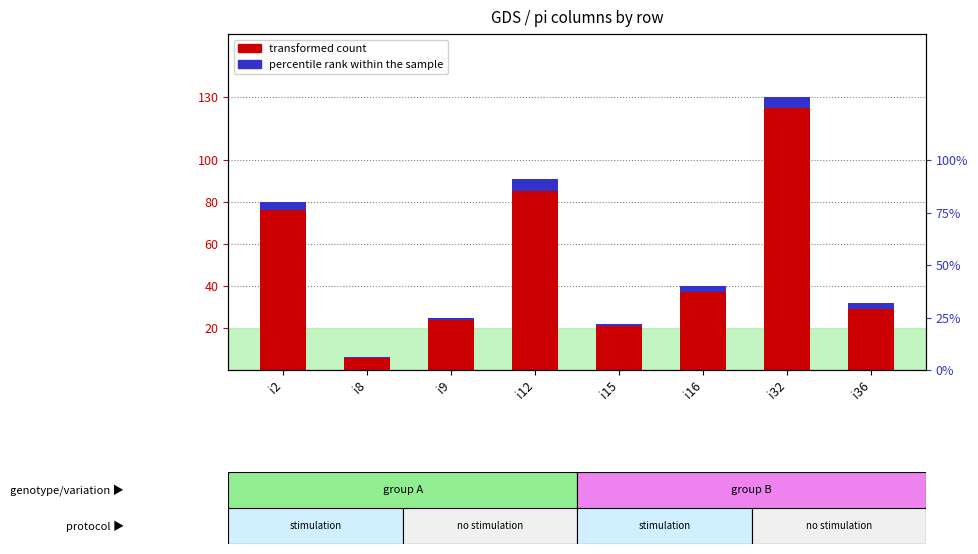

What is the value of the percentile rank within the sample bar at the 1st from the left?

3.8